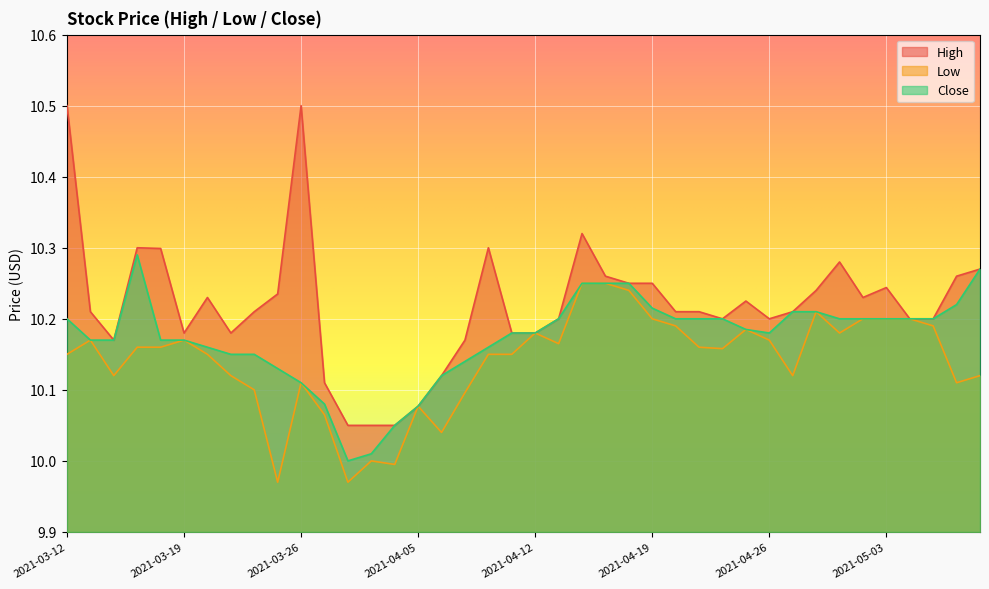

Which series has the widest spread of values?

High